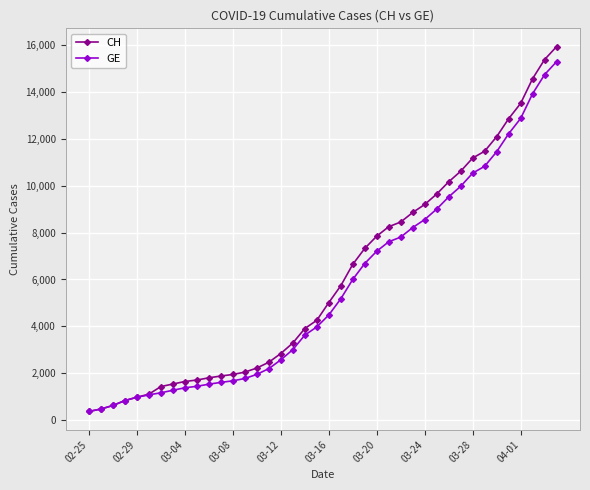

Is this an area chart (filled region under the line)?

No